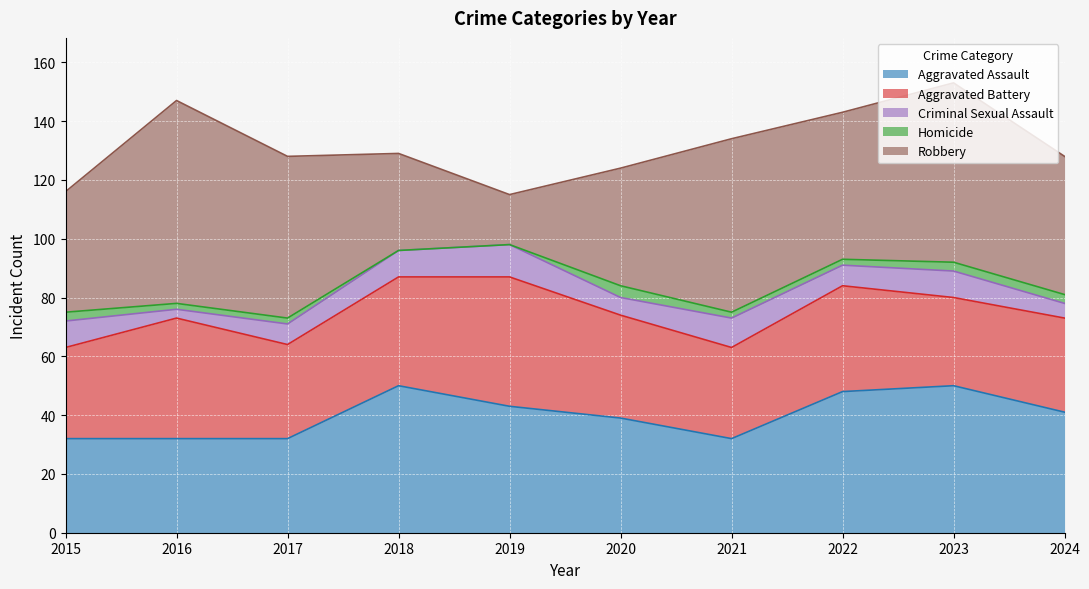

At which category is the sum across all series the highest?

2023